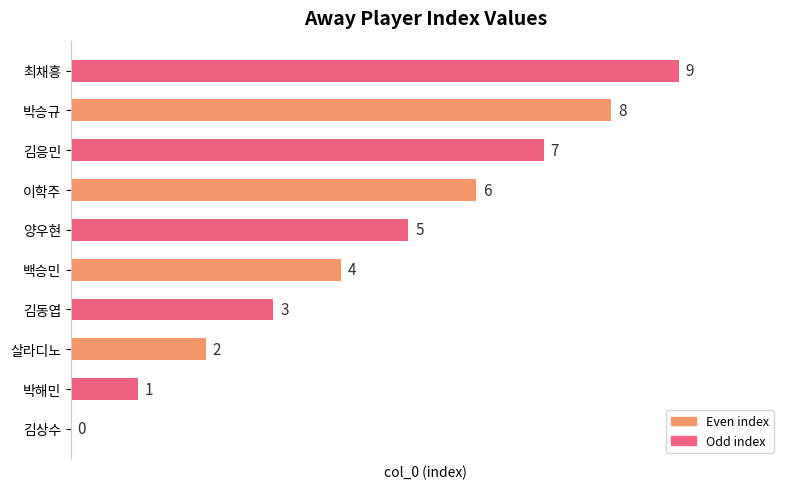

Does the chart contain stacked bars?

No